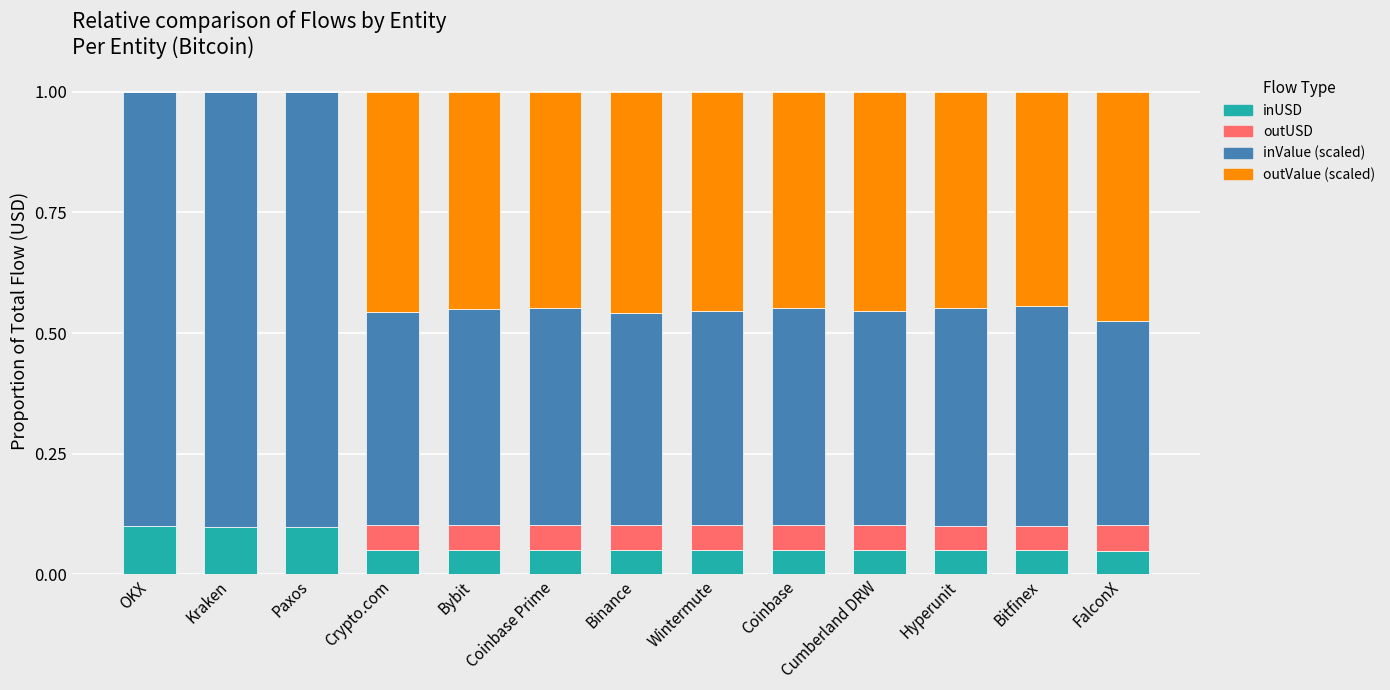

What is the total value across all series at Paxos?

1.0